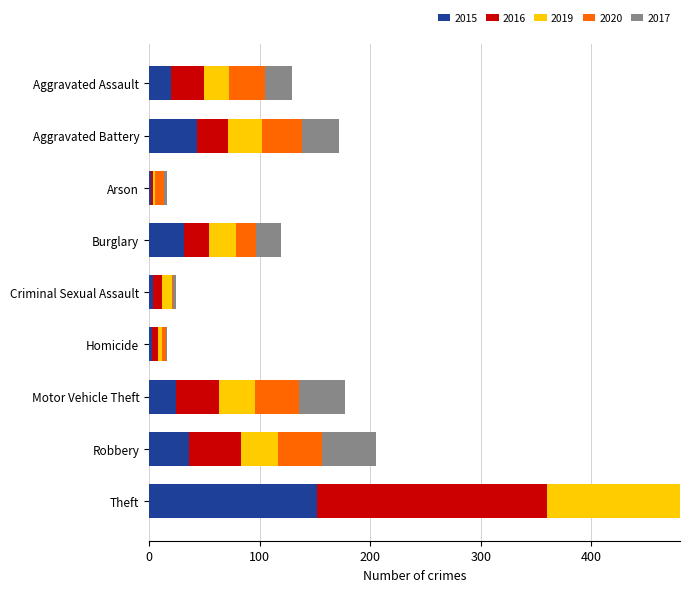

At Motor Vehicle Theft, list the series in order from largest to smallest.

2017, 2020, 2016, 2019, 2015